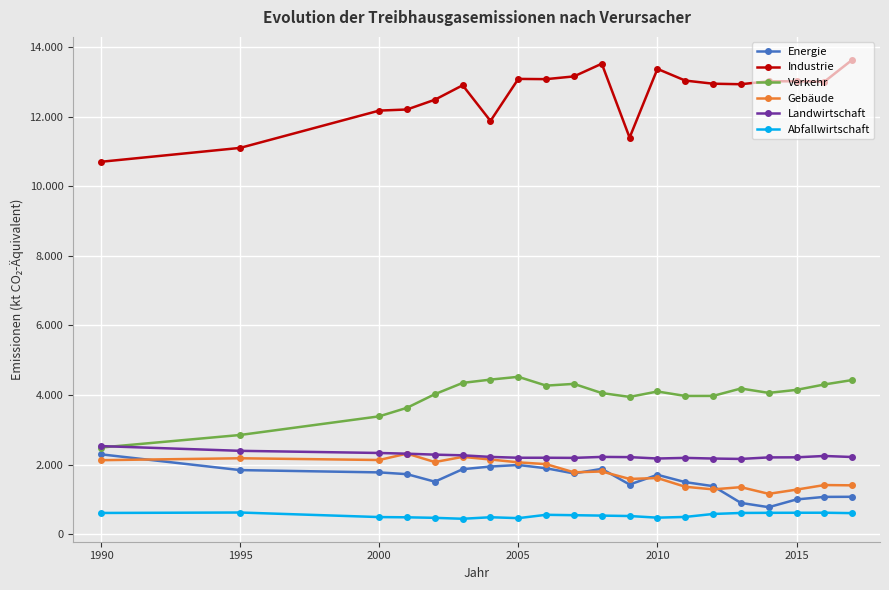

What are all the series names shown in the legend?

Energie, Industrie, Verkehr, Gebäude, Landwirtschaft, Abfallwirtschaft